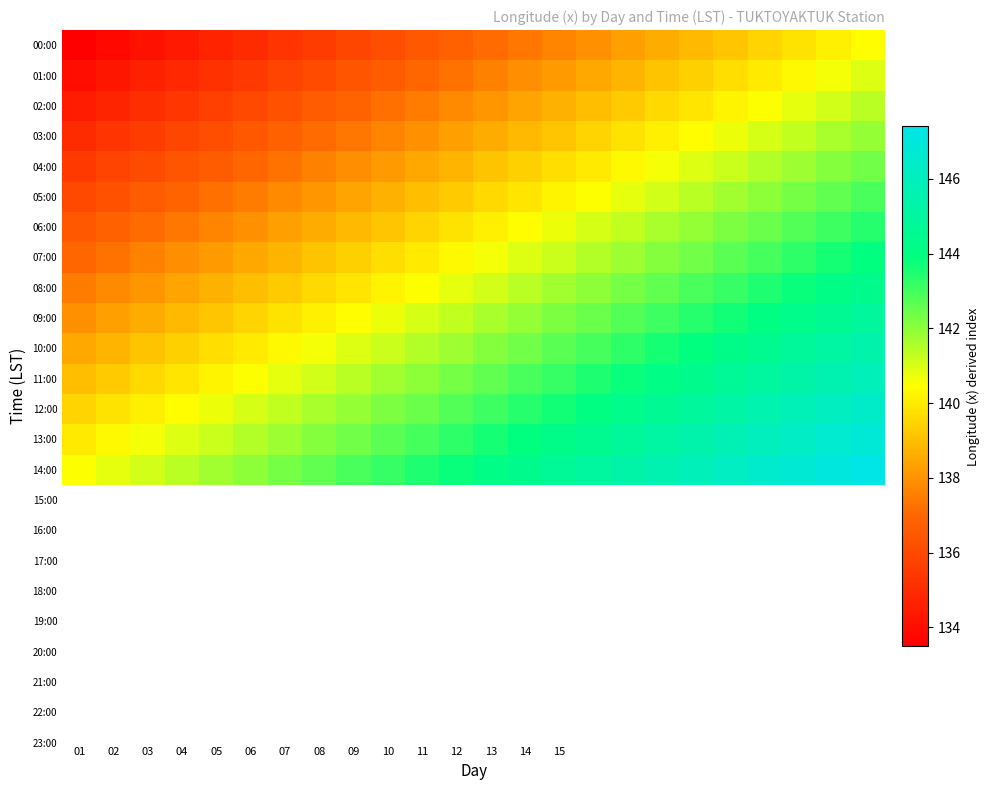

Reading left to right, transcribe all the data shown in this chart.

00:00: 133.5	133.8	134.1	134.4	134.7	135.0	135.3	135.6	135.9	136.2	136.5	136.8	137.1	137.4	137.7	138.0	138.3	138.6	138.9	139.2	139.5	139.8	140.1	140.4
01:00: 134.0	134.3	134.6	134.9	135.2	135.5	135.8	136.1	136.4	136.7	137.0	137.3	137.6	137.9	138.2	138.5	138.8	139.1	139.4	139.7	140.0	140.3	140.6	140.9
02:00: 134.5	134.8	135.1	135.4	135.7	136.0	136.3	136.6	136.9	137.2	137.5	137.8	138.1	138.4	138.7	139.0	139.3	139.6	139.9	140.2	140.5	140.8	141.1	141.4
03:00: 135.0	135.3	135.6	135.9	136.2	136.5	136.8	137.1	137.4	137.7	138.0	138.3	138.6	138.9	139.2	139.5	139.8	140.1	140.4	140.7	141.0	141.3	141.6	141.9
04:00: 135.5	135.8	136.1	136.4	136.7	137.0	137.3	137.6	137.9	138.2	138.5	138.8	139.1	139.4	139.7	140.0	140.3	140.6	140.9	141.2	141.5	141.8	142.1	142.4
05:00: 136.0	136.3	136.6	136.9	137.2	137.5	137.8	138.1	138.4	138.7	139.0	139.3	139.6	139.9	140.2	140.5	140.8	141.1	141.4	141.7	142.0	142.3	142.6	142.9
06:00: 136.5	136.8	137.1	137.4	137.7	138.0	138.3	138.6	138.9	139.2	139.5	139.8	140.1	140.4	140.7	141.0	141.3	141.6	141.9	142.2	142.5	142.8	143.1	143.4
07:00: 137.0	137.3	137.6	137.9	138.2	138.5	138.8	139.1	139.4	139.7	140.0	140.3	140.6	140.9	141.2	141.5	141.8	142.1	142.4	142.7	143.0	143.3	143.6	143.9
08:00: 137.5	137.8	138.1	138.4	138.7	139.0	139.3	139.6	139.9	140.2	140.5	140.8	141.1	141.4	141.7	142.0	142.3	142.6	142.9	143.2	143.5	143.8	144.1	144.4
09:00: 138.0	138.3	138.6	138.9	139.2	139.5	139.8	140.1	140.4	140.7	141.0	141.3	141.6	141.9	142.2	142.5	142.8	143.1	143.4	143.7	144.0	144.3	144.6	144.9
10:00: 138.5	138.8	139.1	139.4	139.7	140.0	140.3	140.6	140.9	141.2	141.5	141.8	142.1	142.4	142.7	143.0	143.3	143.6	143.9	144.2	144.5	144.8	145.1	145.4
11:00: 139.0	139.3	139.6	139.9	140.2	140.5	140.8	141.1	141.4	141.7	142.0	142.3	142.6	142.9	143.2	143.5	143.8	144.1	144.4	144.7	145.0	145.3	145.6	145.9
12:00: 139.5	139.8	140.1	140.4	140.7	141.0	141.3	141.6	141.9	142.2	142.5	142.8	143.1	143.4	143.7	144.0	144.3	144.6	144.9	145.2	145.5	145.8	146.1	146.4
13:00: 140.0	140.3	140.6	140.9	141.2	141.5	141.8	142.1	142.4	142.7	143.0	143.3	143.6	143.9	144.2	144.5	144.8	145.1	145.4	145.7	146.0	146.3	146.6	146.9
14:00: 140.5	140.8	141.1	141.4	141.7	142.0	142.3	142.6	142.9	143.2	143.5	143.8	144.1	144.4	144.7	145.0	145.3	145.6	145.9	146.2	146.5	146.8	147.1	147.4